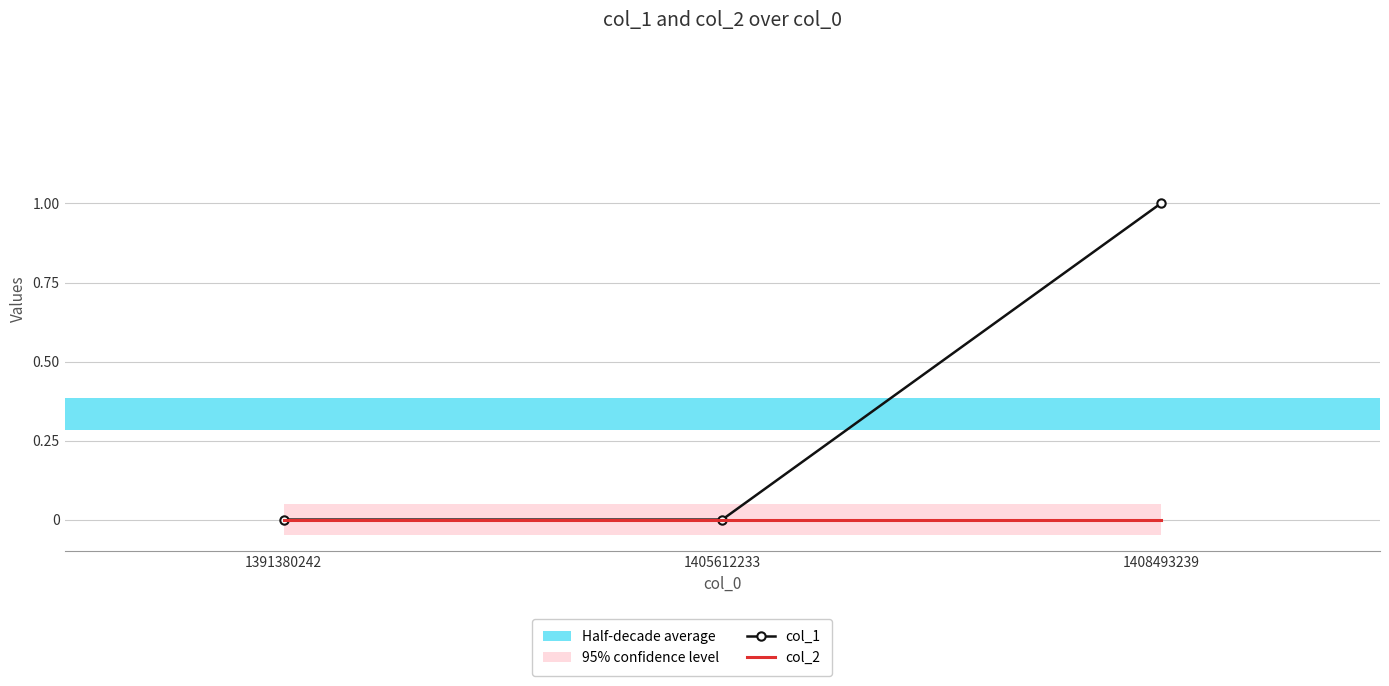

How many lines are shown in the chart?

2